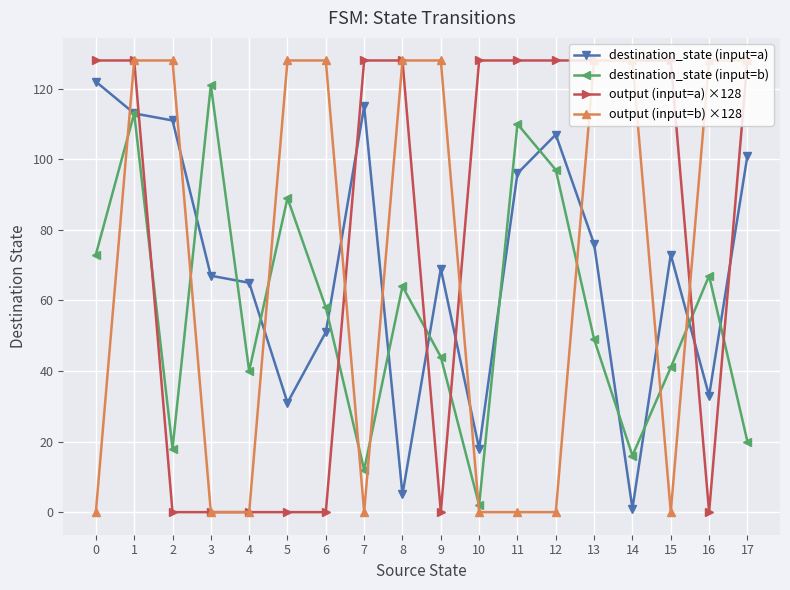

True or false: output (input=a) ×128 has a value of 173 at 0.

False